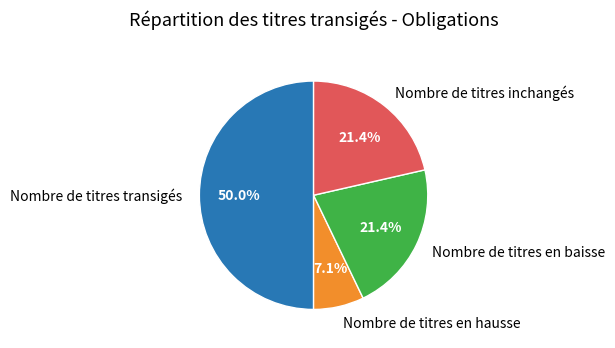

What percentage is the Nombre de titres inchangés slice, to the nearest percent?

21%